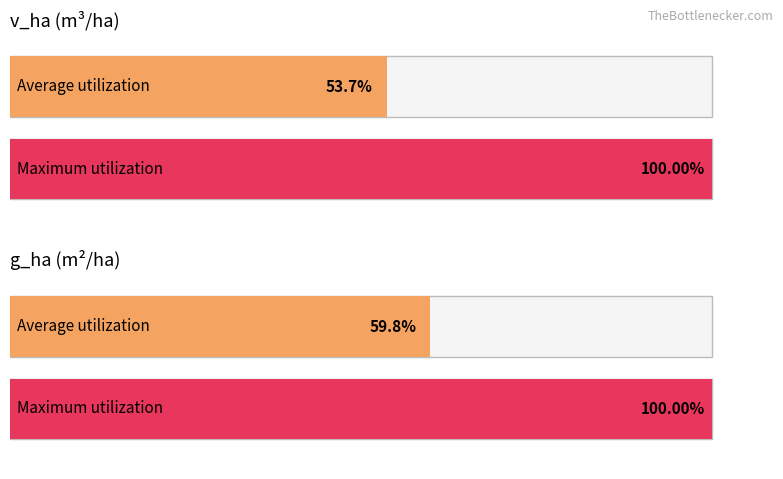

The value of g_ha at 26 is 0.2. True or false?

False